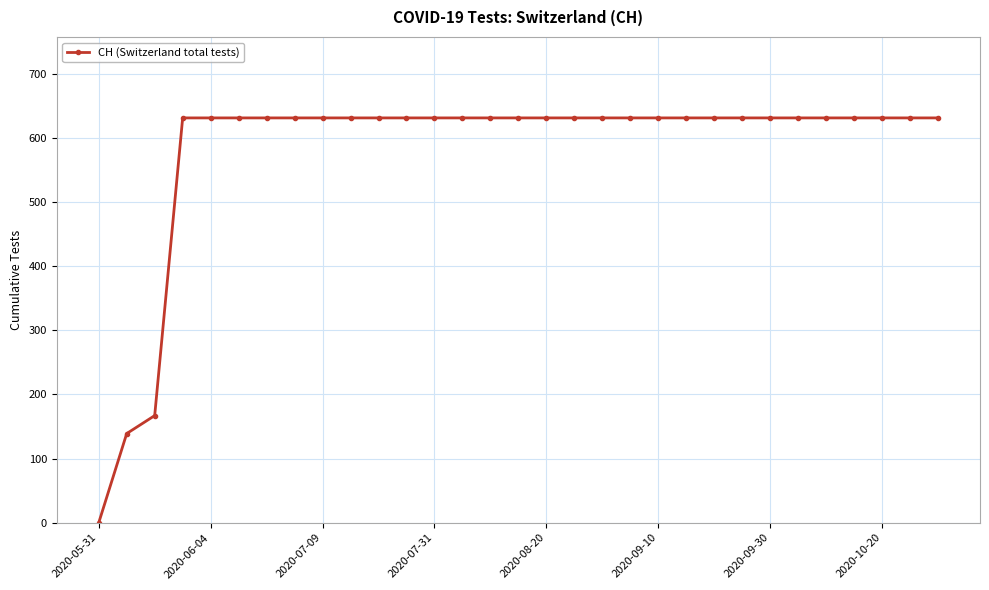

What is the greatest value displayed?

631